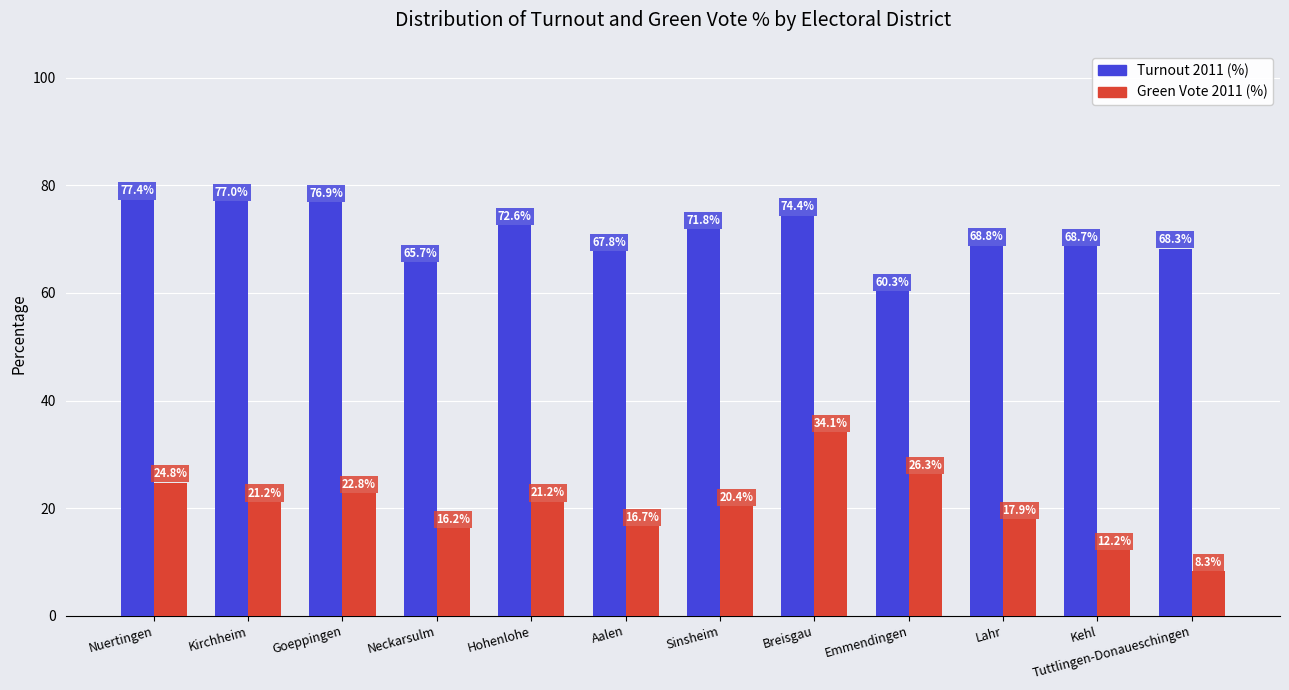

What is the maximum value for Turnout 2011 (%)?

77.4